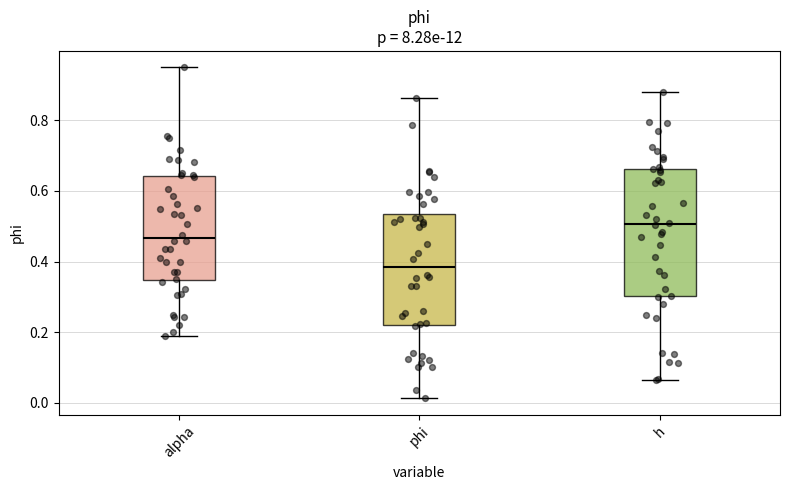

Reading left to right, transcribe this box plot: for each box, give where its median line is, the range the box spans, and where its two whiskers end, as read against the y-axis. The values are not printed on the chart, so give them approximately, as read against the axis.

alpha: median 0.46, box 0.34 to 0.64, whiskers 0.18 to 0.96
phi: median 0.38, box 0.22 to 0.54, whiskers 0.02 to 0.86
h: median 0.50, box 0.30 to 0.66, whiskers 0.06 to 0.88